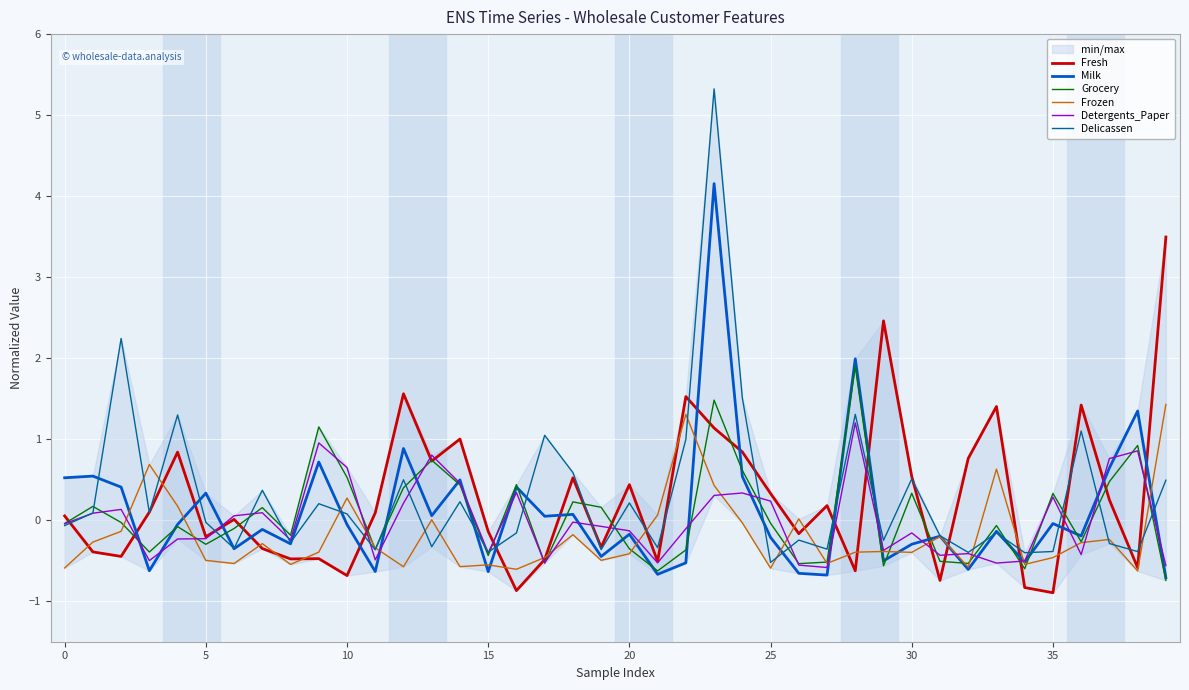

How many data points in Delicassen are less than 0?

21